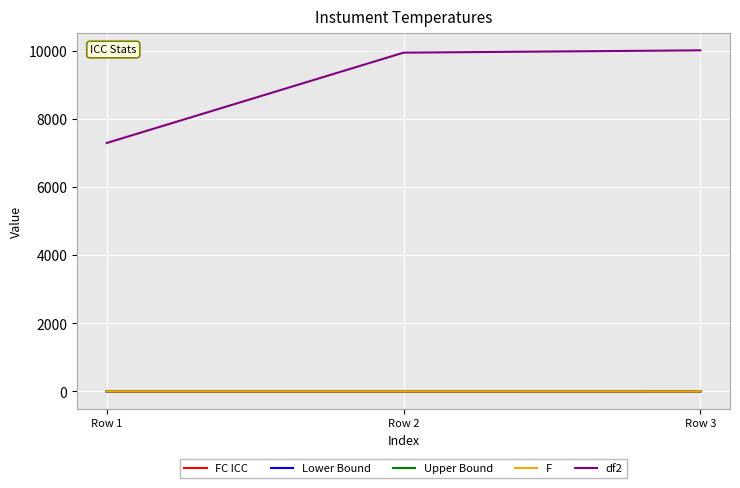

What is the total value across all series at Row 1?

7295.3